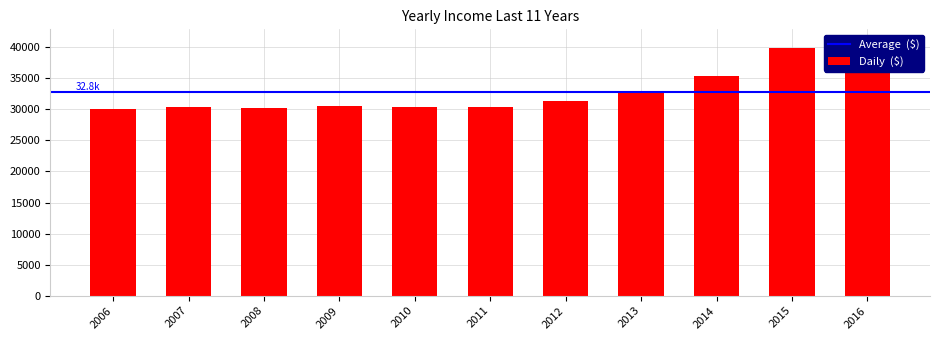

What is the approximate value at 2006?

29977